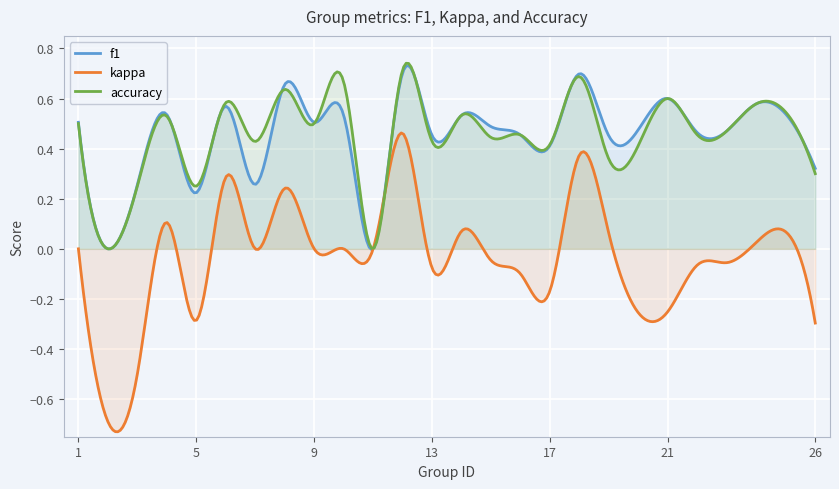

What is the highest value of the kappa series?

0.5